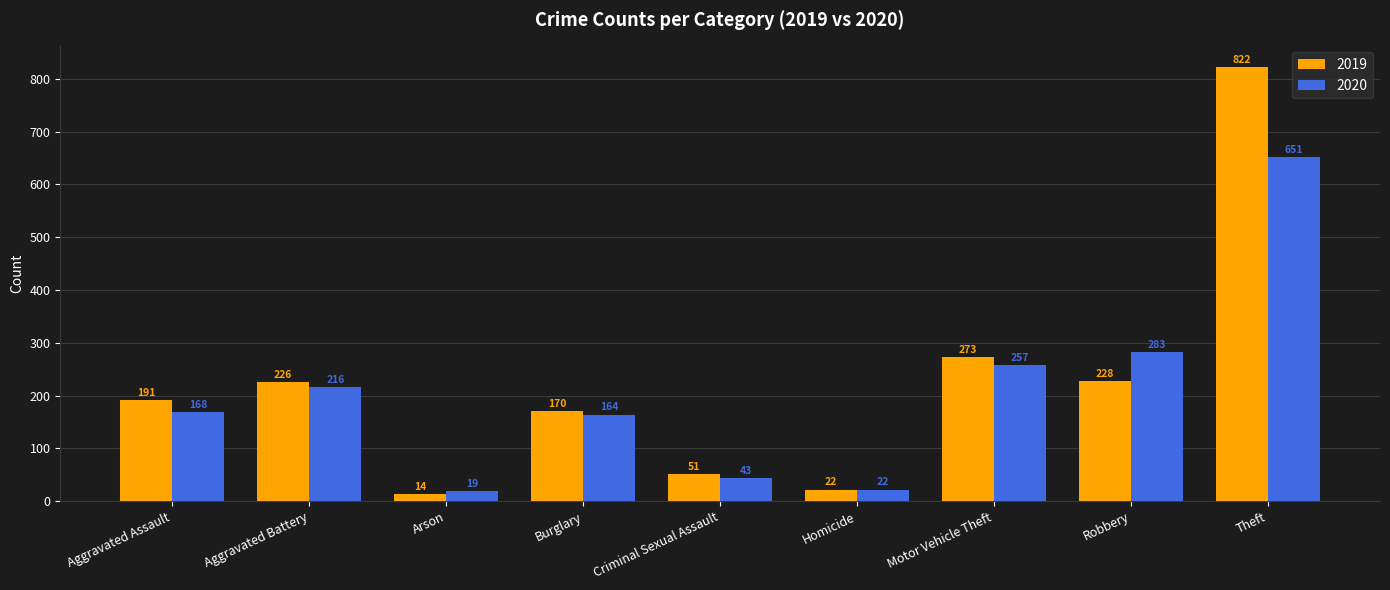

What value does the 2019 series have at Theft, to the nearest 50?

800